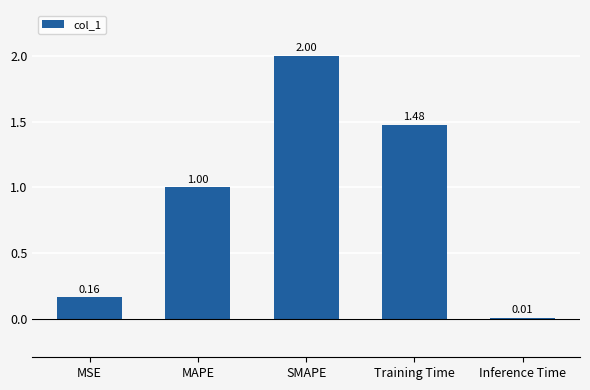

Is it true that the value at SMAPE is 1.1?

False